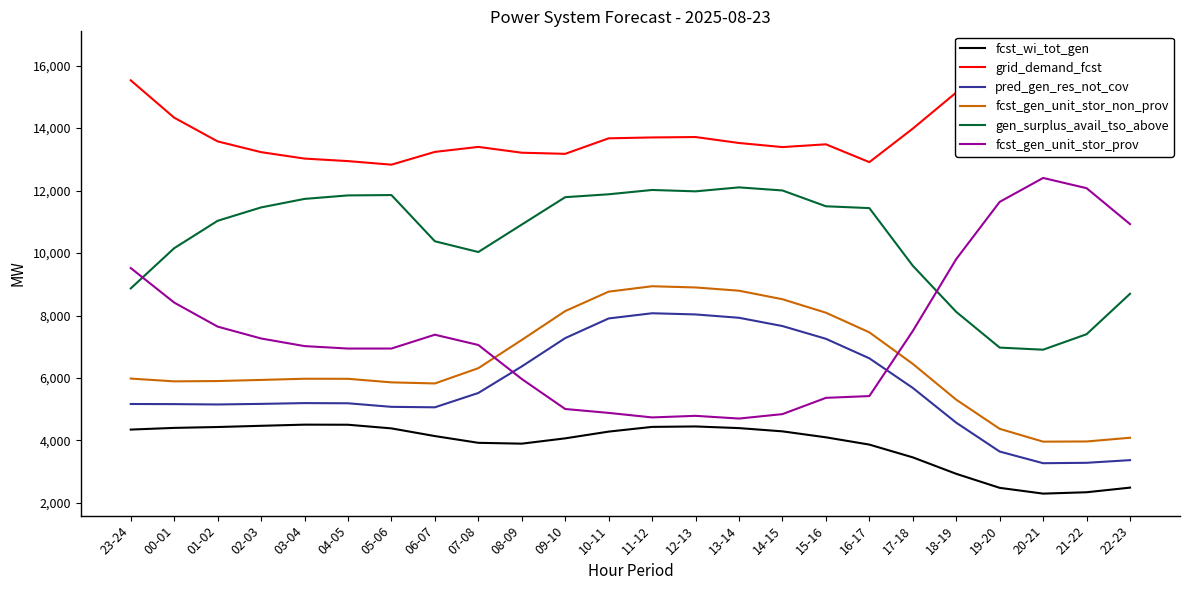

In grid_demand_fcst, how many points are lower than both neighbors (excluding endpoints)?

4